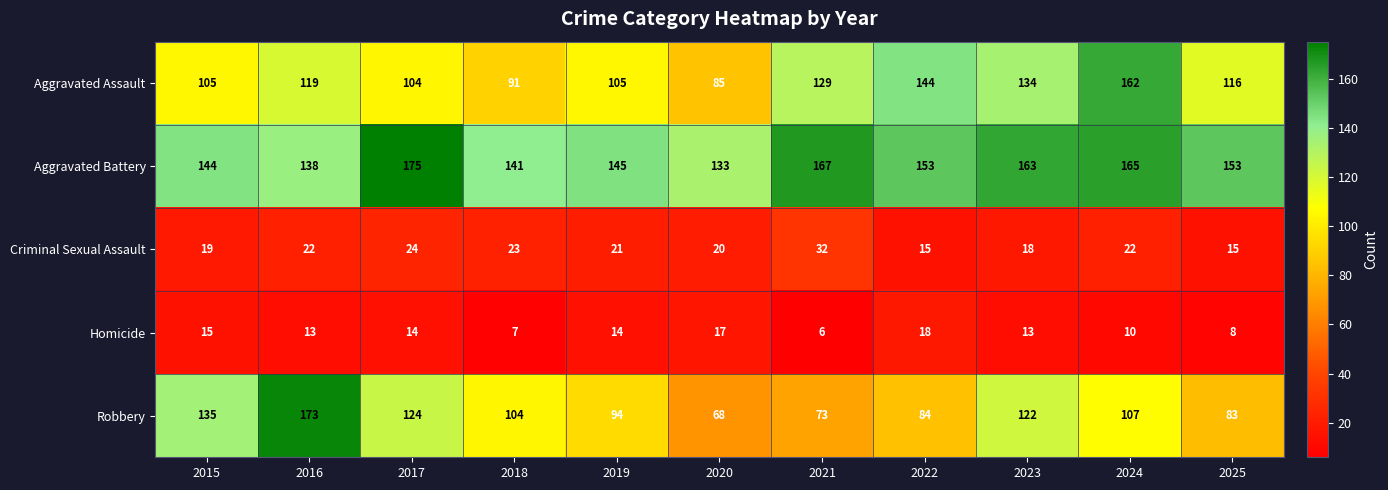

How many categories are shown in the chart?

11